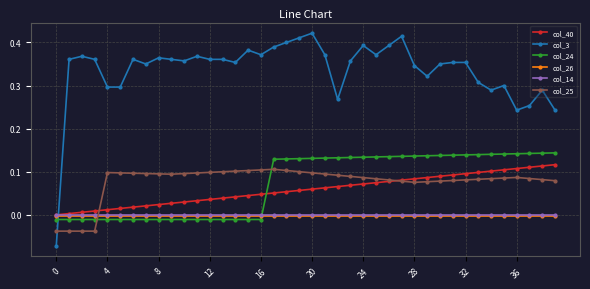

What is the difference between the maximum and minimum values in the col_3 series?

0.5